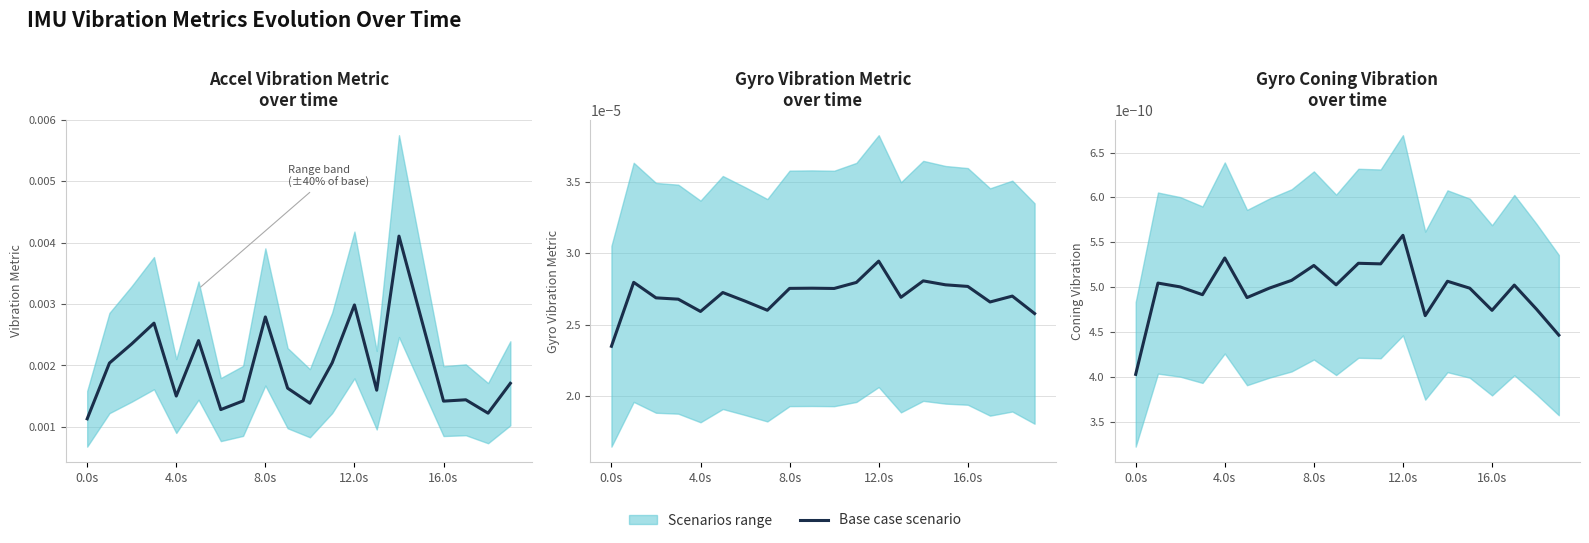

The gyro_coning_vibration series shows 0.0 at 4.0s. True or false?

True